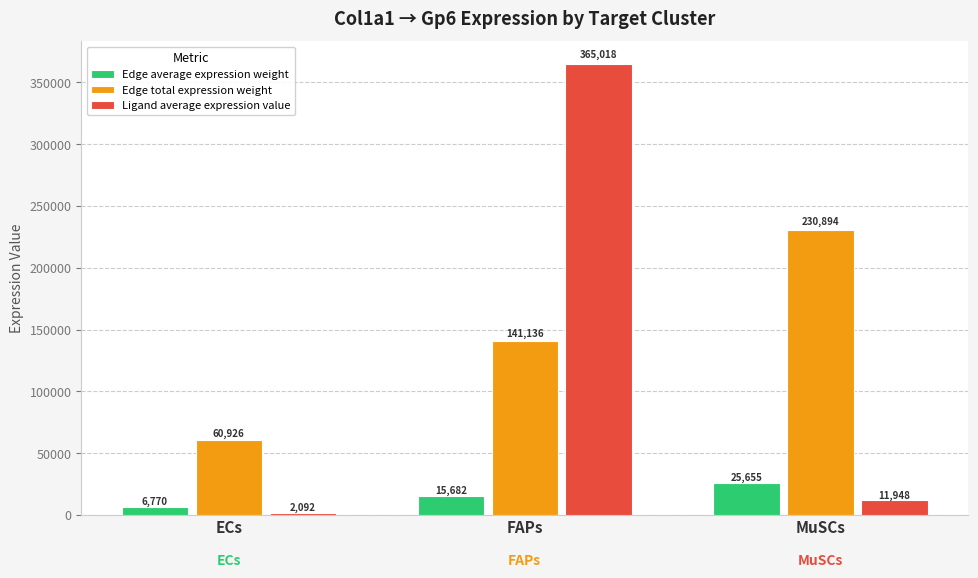

The value of Edge total expression weight at FAPs is 248425.2. True or false?

False